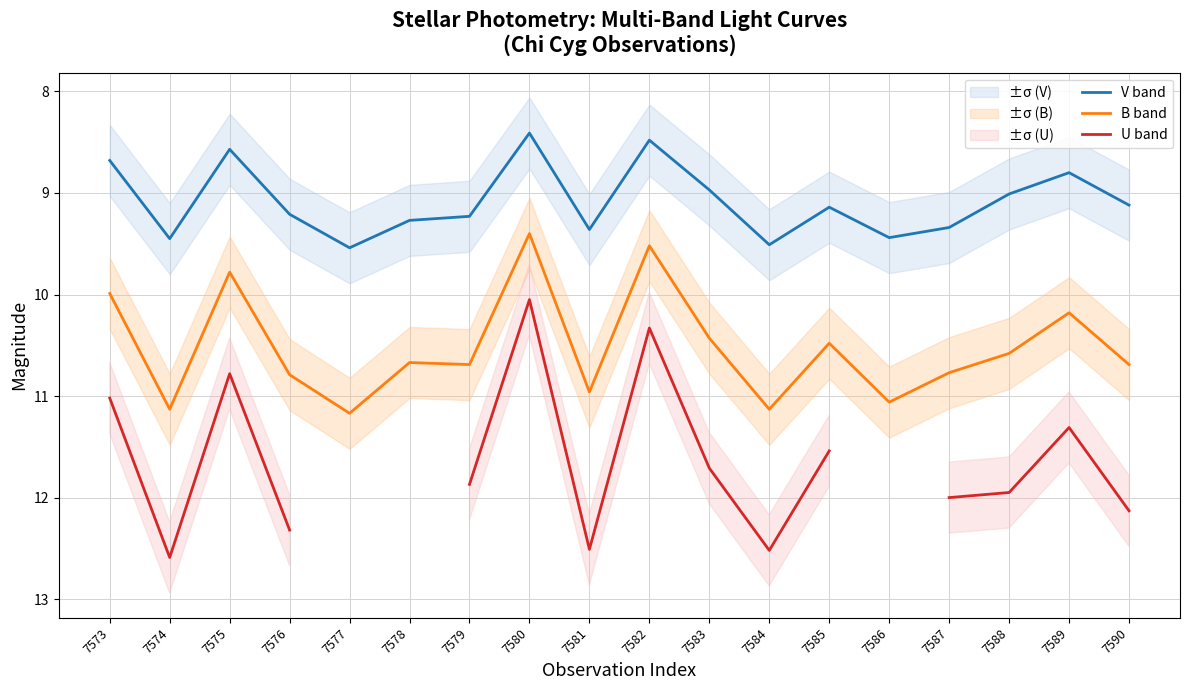

What is the approximate value of B band at 7586?

11.1